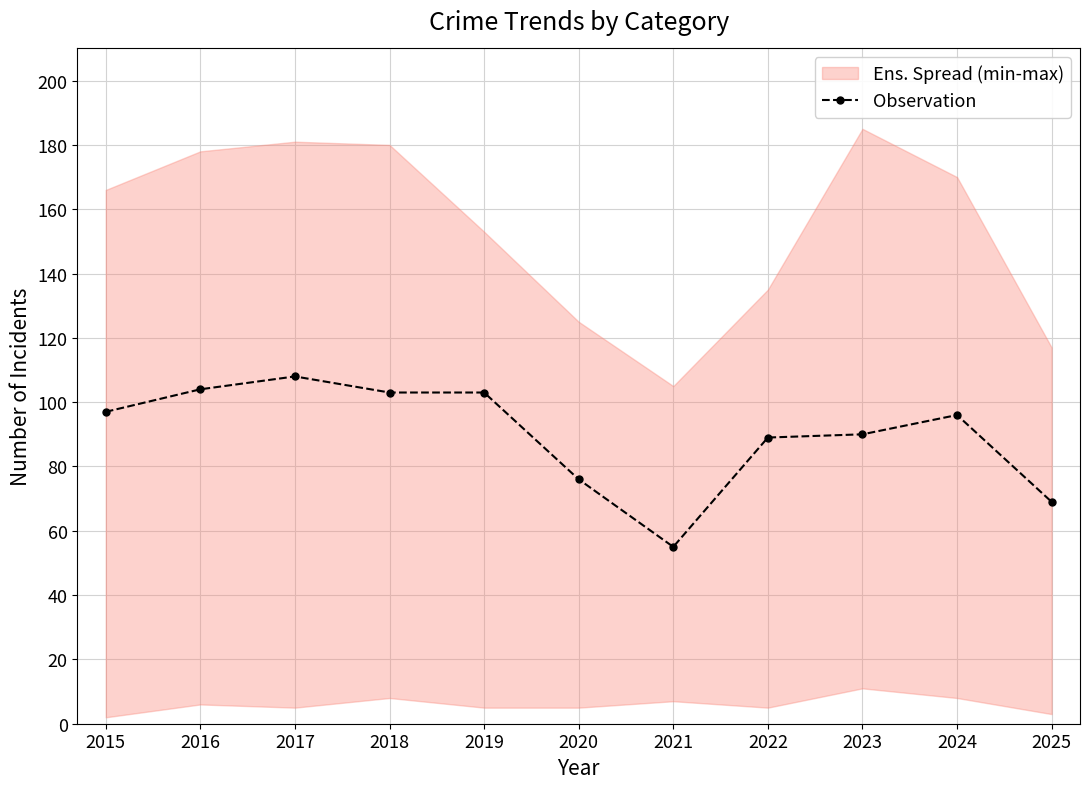

What is the value of the 5th point from the left?

103